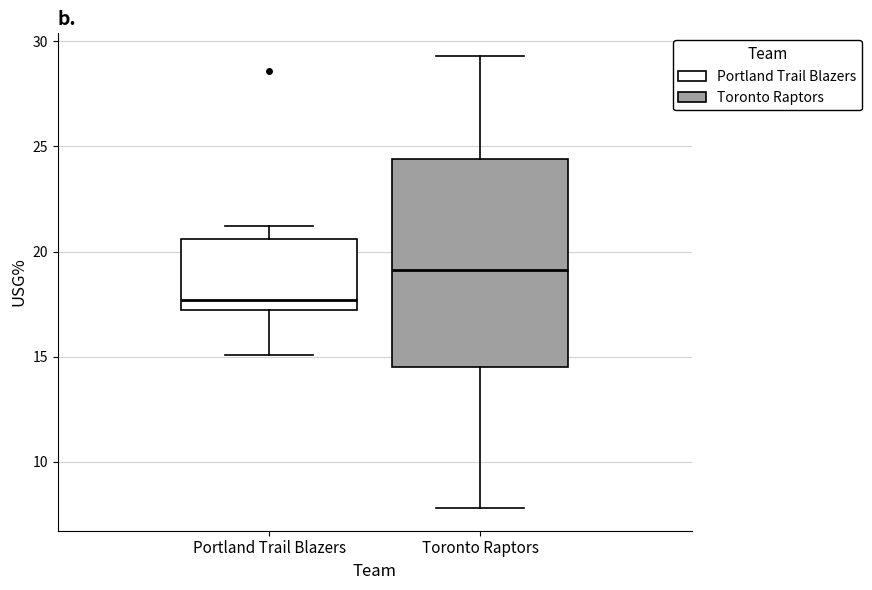

Which box's median line is the highest?

Toronto Raptors